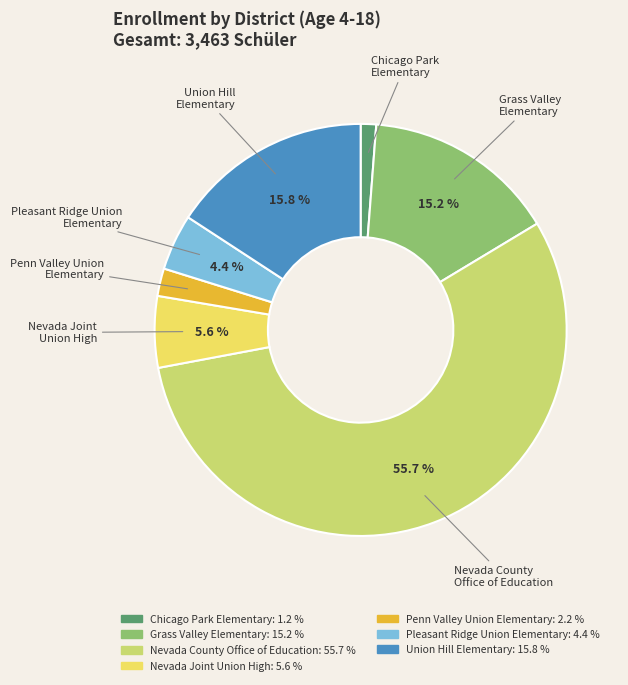

Do Nevada County Office of Education and Grass Valley Elementary together represent more than half of the pie?

Yes